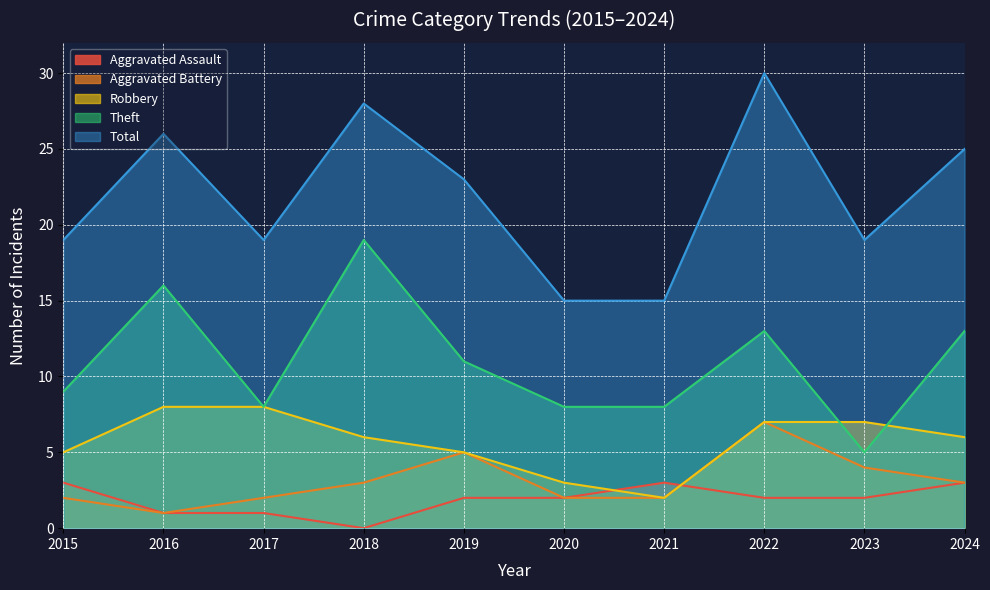

How many Robbery values are between 5 and 7?

6